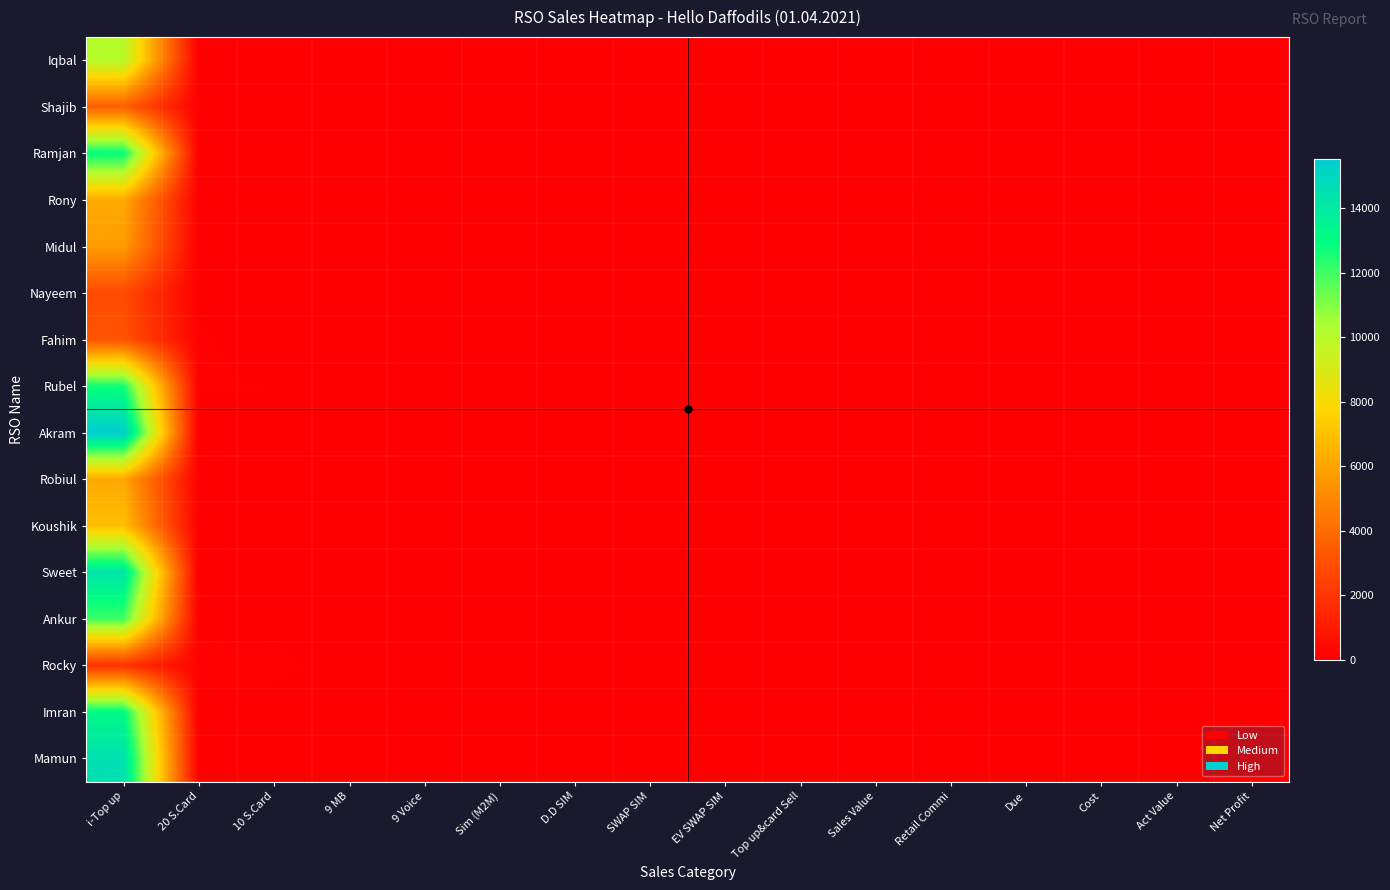

Which has a higher value, Sim (M2M) or Retail Commi?

Sim (M2M)